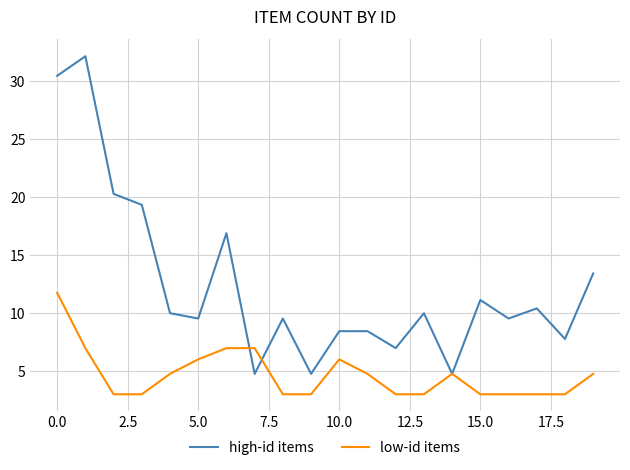

What is the maximum value for high-id items?

32.2